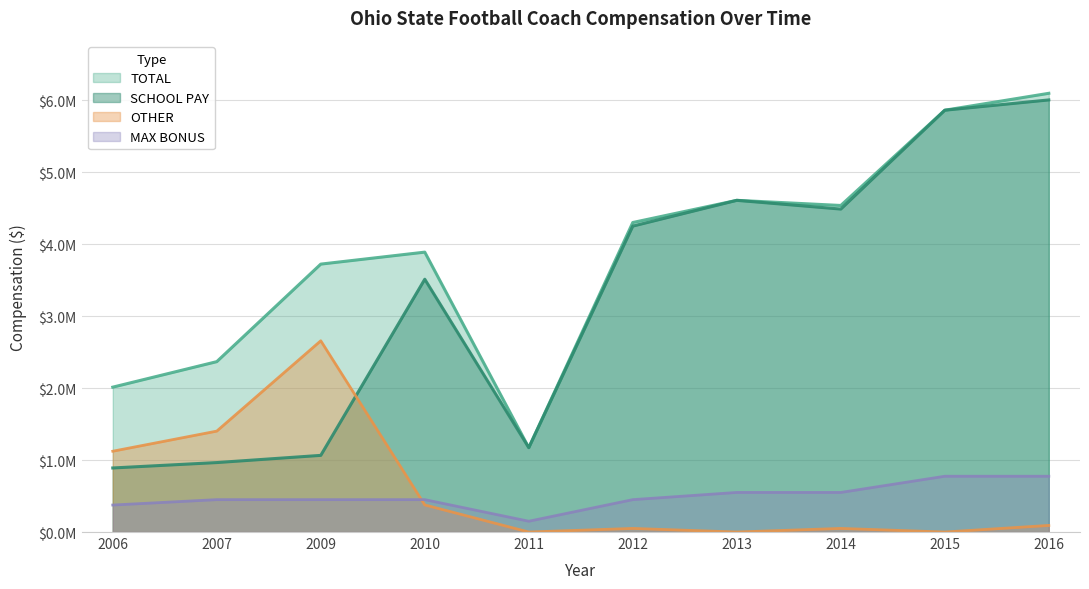

In OTHER, how many points are higher than both neighbors (excluding endpoints)?

3